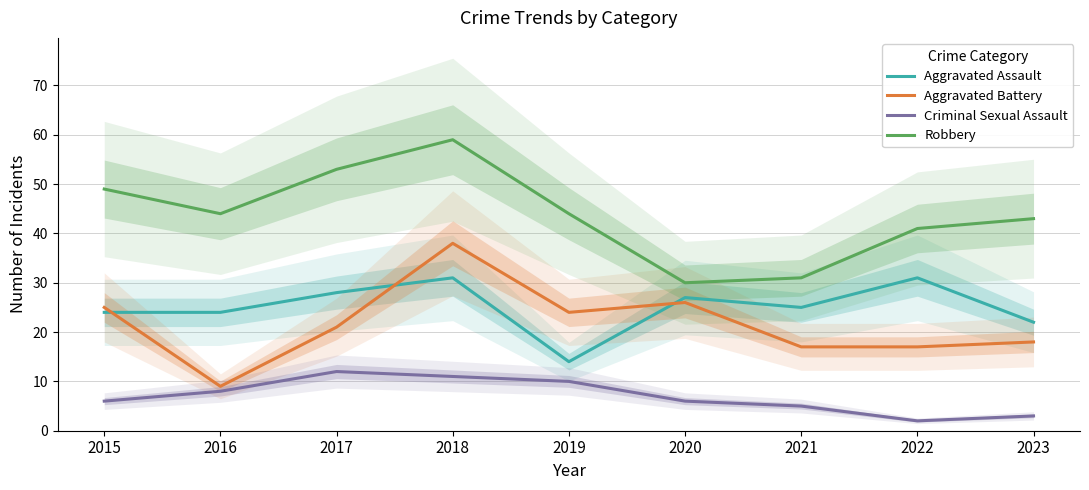

True or false: Robbery has more than 1 points higher than both neighbors.

False